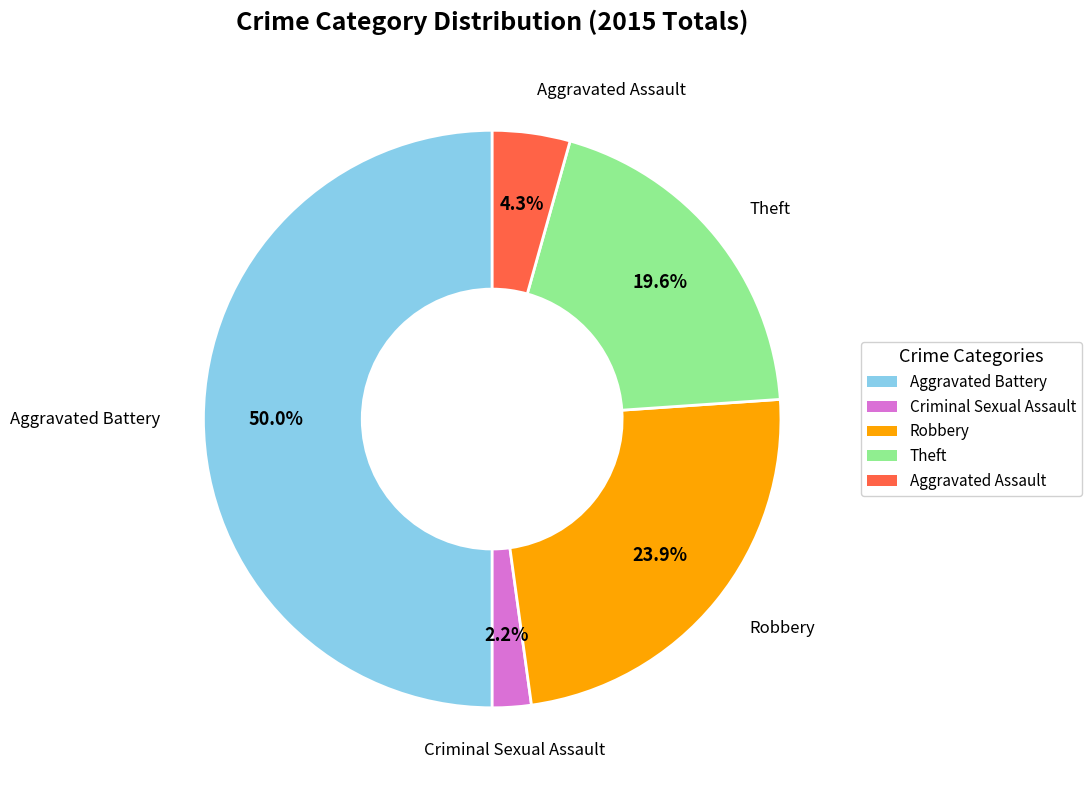

How much of the chart is everything except Theft?

80.4%